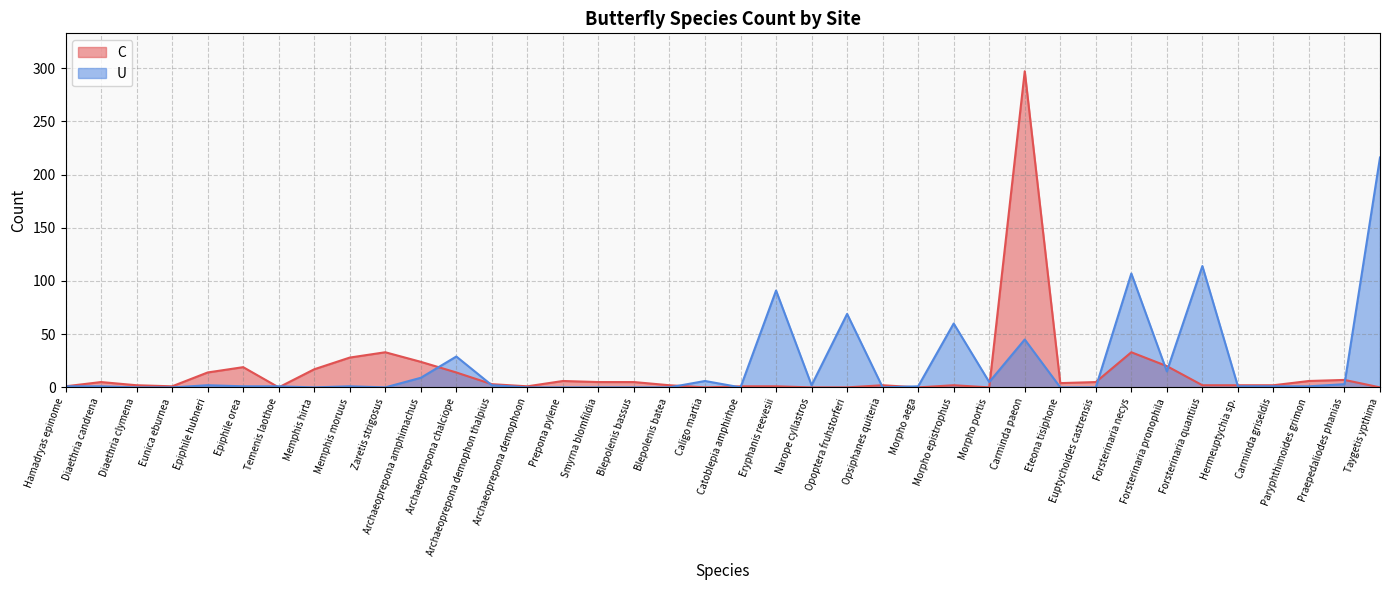

Between Narope cyllastros and Morpho aega, which series saw the biggest shift?

U